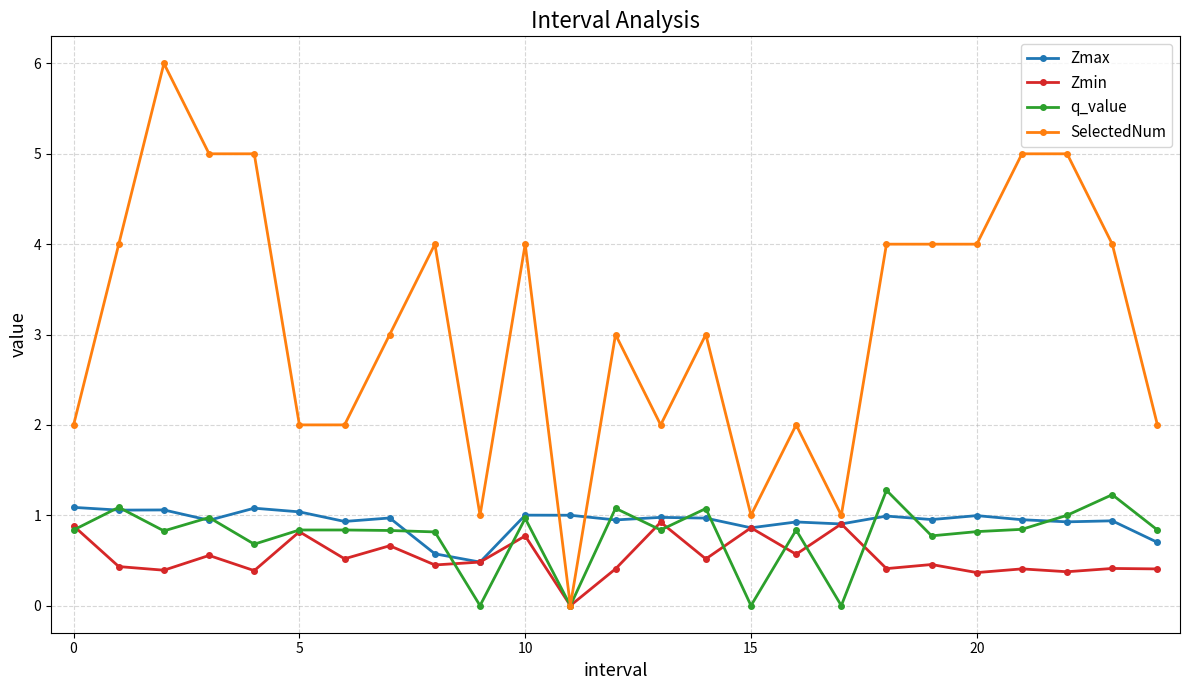

What is the difference between the second highest and minimum values in the SelectedNum series?

5.0